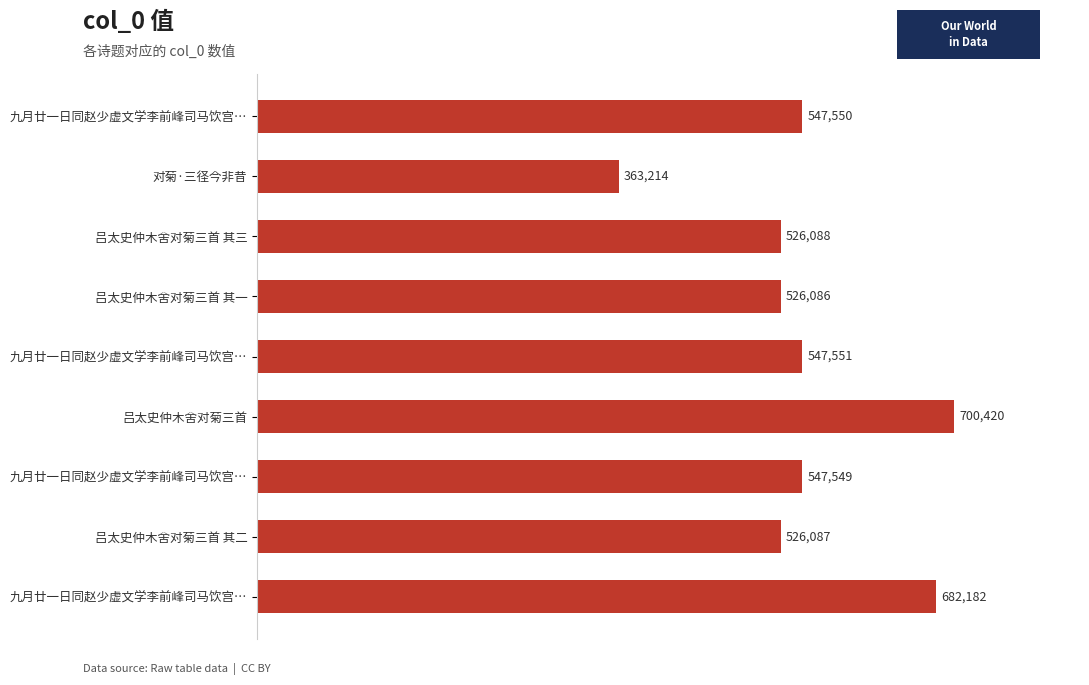

What is the difference between the second highest and second lowest values?

156096